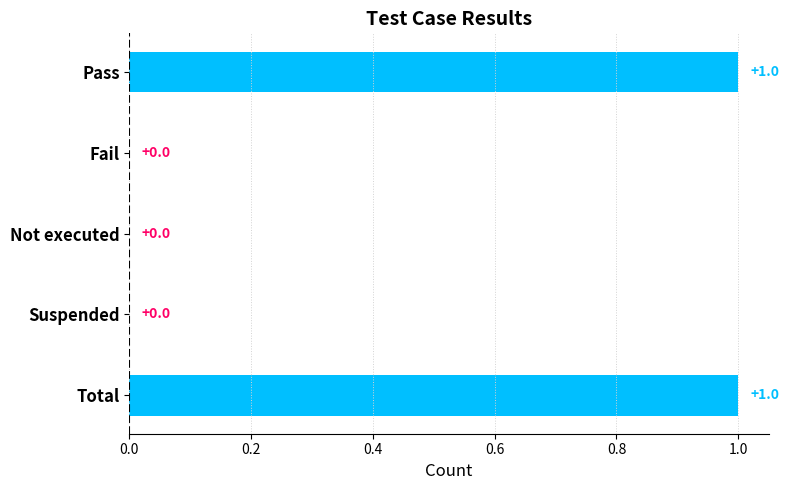

Are the bars grouped side by side (vs. stacked)?

No